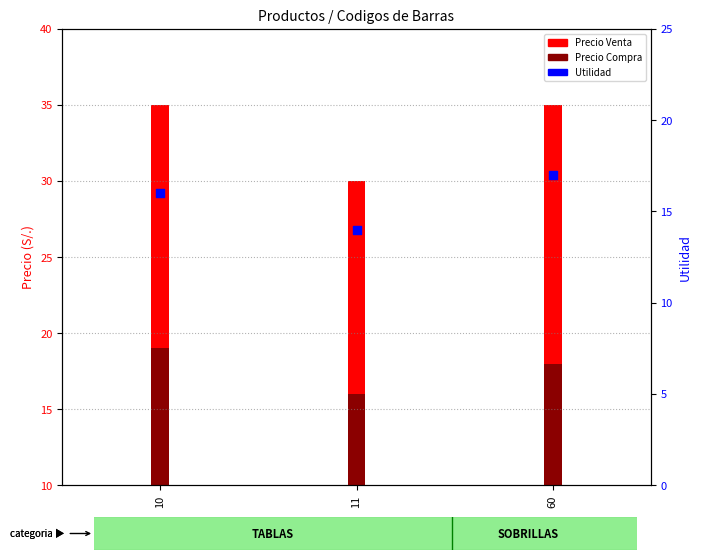

Between 60 and 11, which is larger?

60